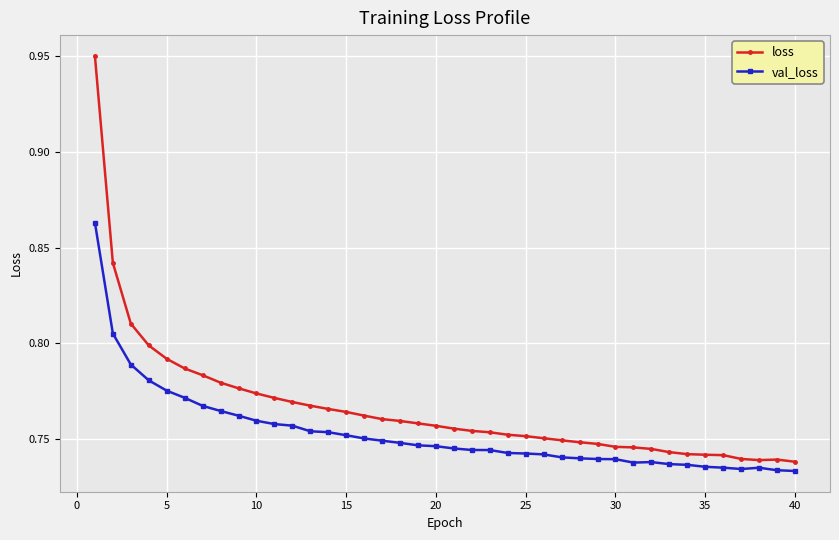

What are all the series names shown in the legend?

loss, val_loss